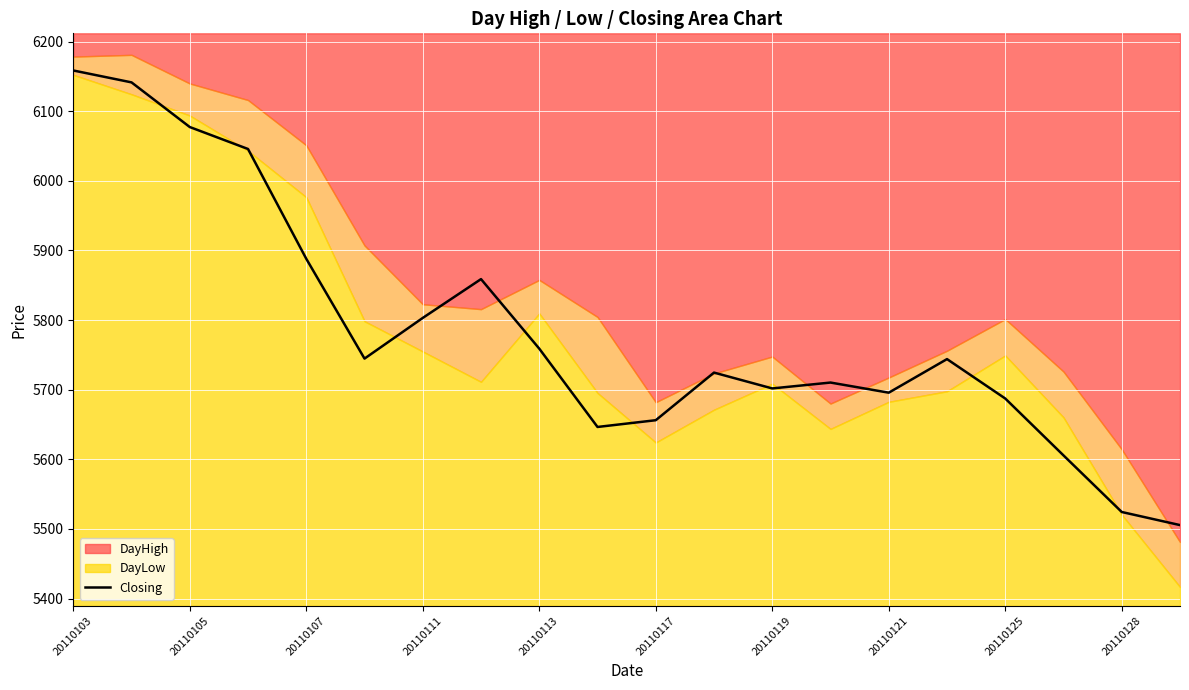

At which label does the data first exceed 5744?

20110103